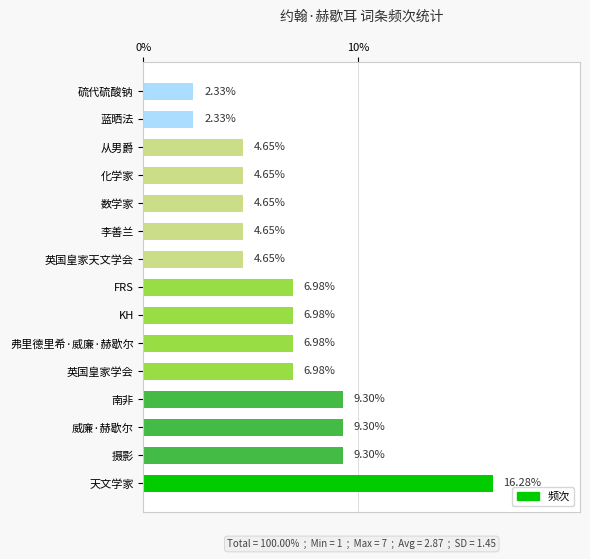

Which category has the highest value across all series?

天文学家